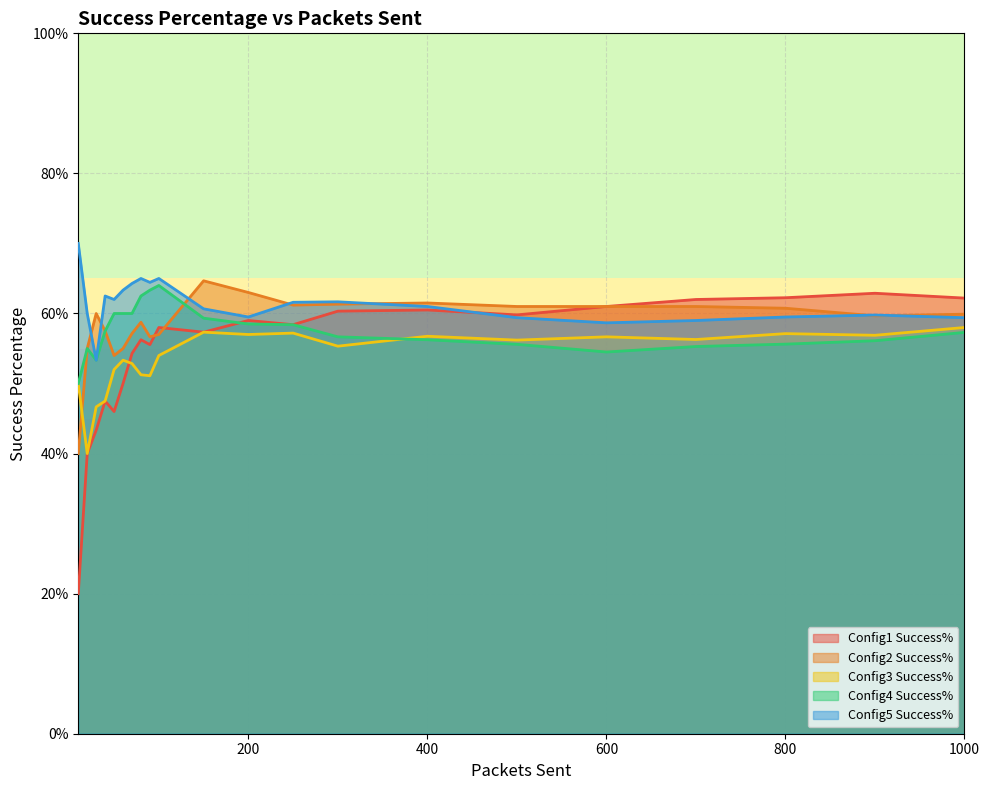

In Config5 Success%, how many points are higher than both neighbors (excluding endpoints)?

5